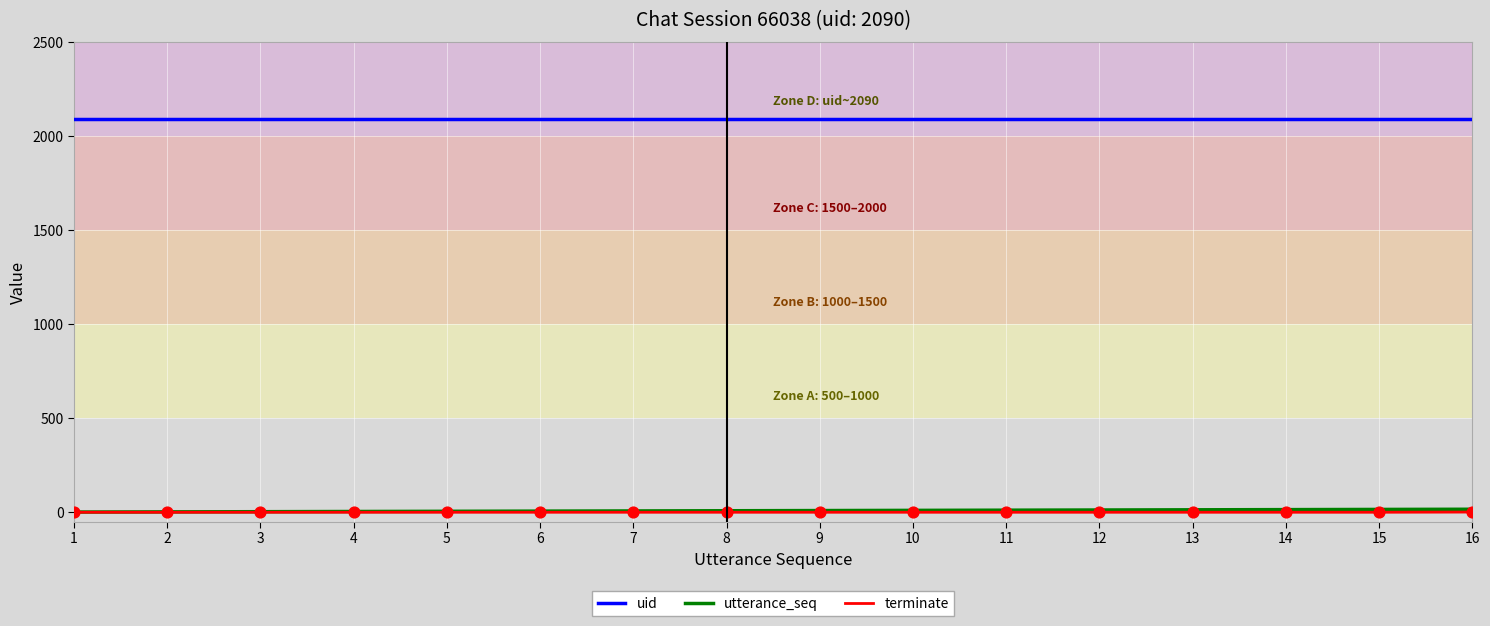

Is the value of utterance_seq at 15 greater than the value of uid at 5?

No